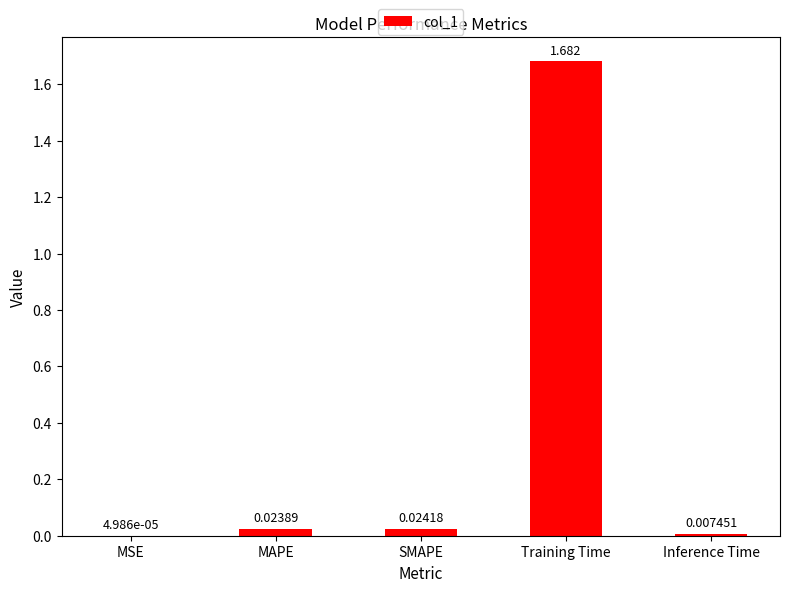

Between Training Time and MAPE, which is larger?

Training Time